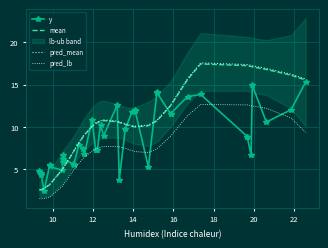

Reading left to right, what are all the values shown in this chart?

y: 4.8	4.5	4.3	2.4	5.5	5.3	4.9	5.8	6.7	6.2	5.6	5.5	7.8	7.4	6.8	10.8	7.2	7.3	10.3	8.9	12.6	3.7	9.7	11.8	11.9	12.0	5.2	14.2	14.0	11.6	11.6	13.6	13.8	8.9	8.8	6.7	14.9	10.6	12.0	15.3
mean: 2.5	2.6	2.6	2.7	3.2	3.2	5.0	5.0	5.1	5.1	6.9	7.1	8.1	8.9	9.0	10.0	10.4	10.5	10.7	10.7	10.6	10.5	10.3	10.1	10.0	10.0	10.1	10.7	10.7	12.5	12.5	15.6	17.4	17.2	17.2	17.1	17.1	16.8	16.1	15.5
pred_mean: 2.6	2.6	2.6	2.7	3.2	3.2	5.0	5.1	5.1	5.2	7.0	7.2	8.1	8.9	9.1	10.1	10.4	10.6	10.7	10.8	10.7	10.6	10.4	10.1	10.1	10.1	10.2	10.8	10.8	12.6	12.6	15.7	17.6	17.4	17.4	17.3	17.2	16.9	16.2	15.7
pred_lb: 1.5	1.5	1.5	1.5	1.7	1.7	3.0	3.0	3.1	3.1	4.7	4.9	5.7	6.3	6.4	7.1	7.4	7.5	7.6	7.7	7.7	7.6	7.5	7.2	7.1	7.1	7.0	7.4	7.4	8.9	8.9	11.3	12.7	12.6	12.6	12.5	12.5	12.2	11.1	9.3